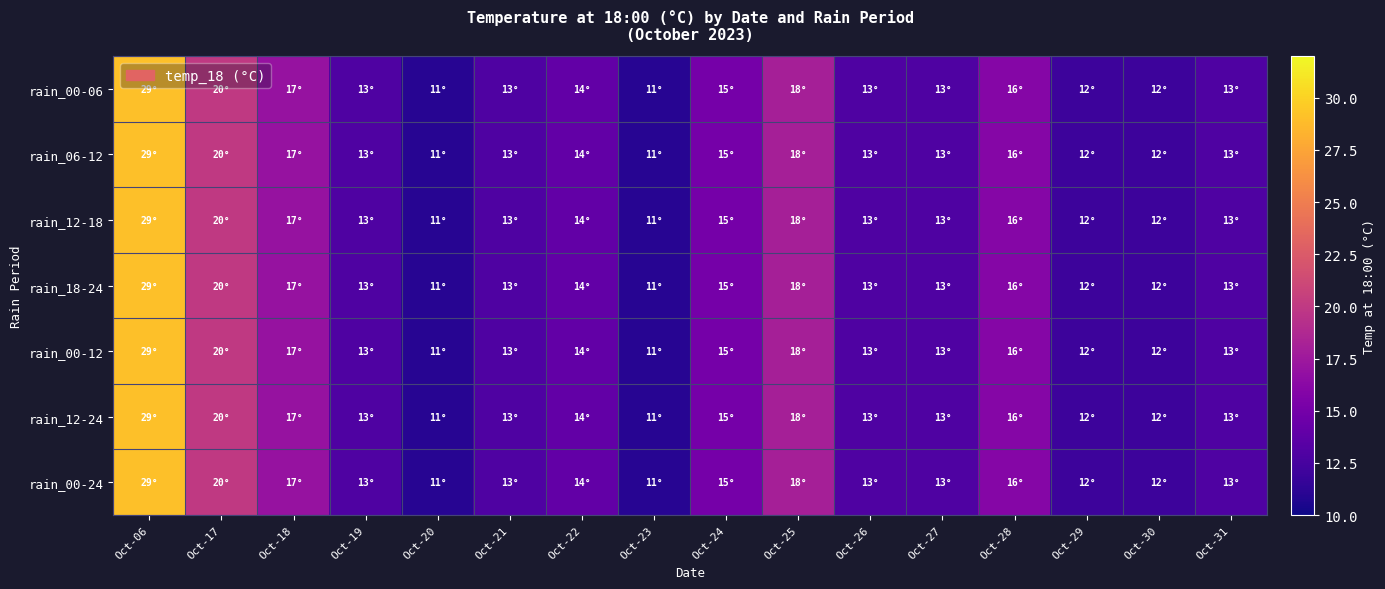

What is the total value across all series at Oct-24?

105